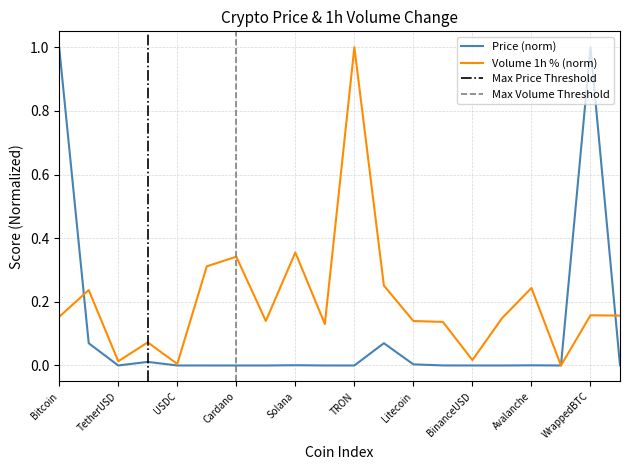

The Volume_1h series shows 0.1 at Uniswap. True or false?

False